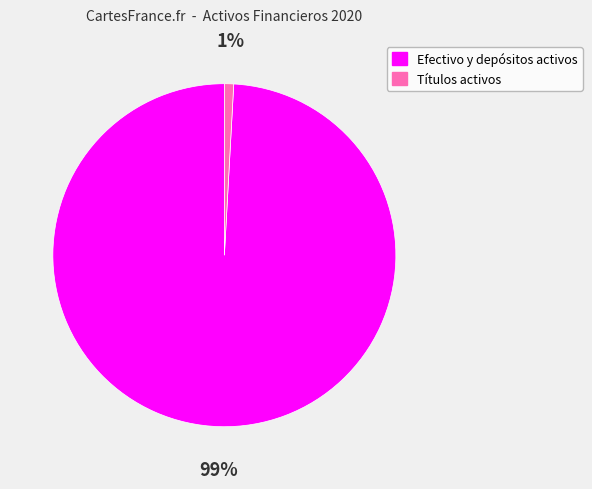

Count the number of slices in the pie.

2